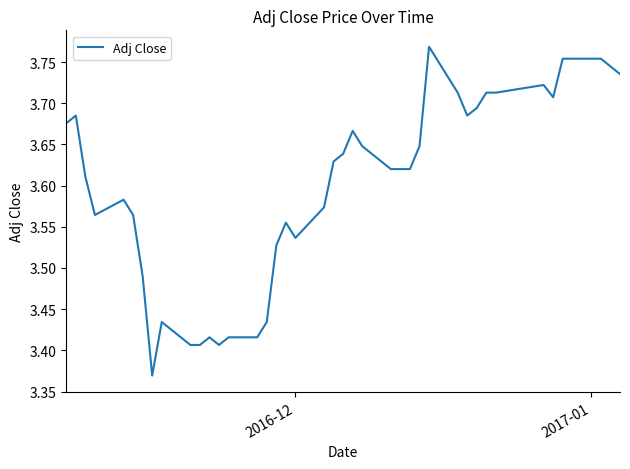

What is the maximum value shown in the chart?

3.8